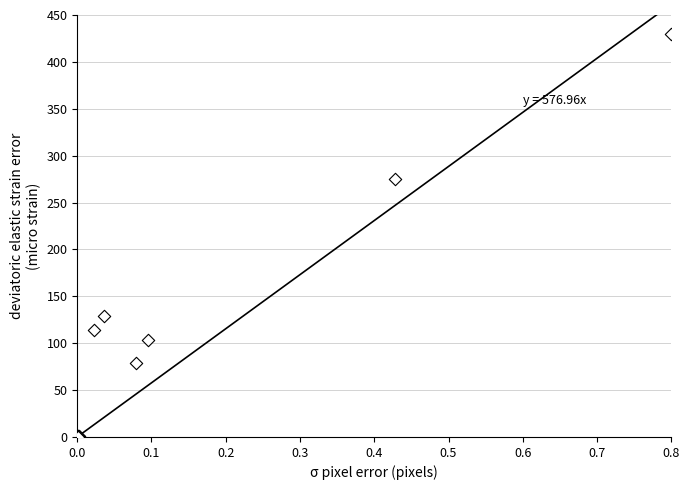

What Y value in the scatter plot is closest to 215?

274.6